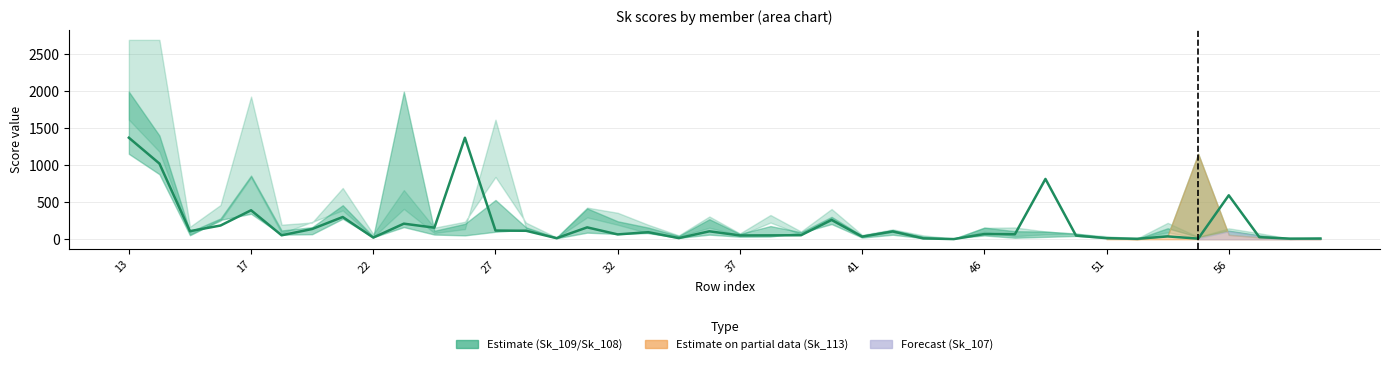

What is the greatest value displayed?

1371.6